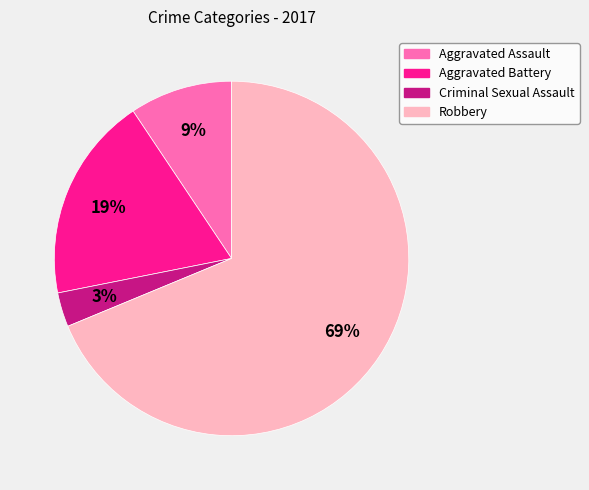

Does Robbery represent more than half of the total?

Yes